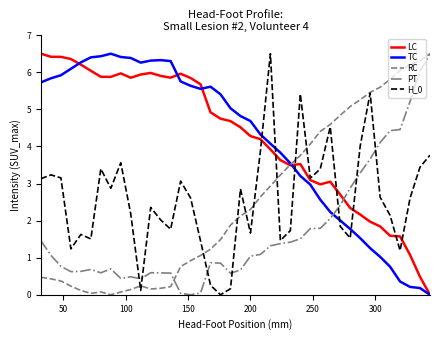

What is the difference between the maximum and minimum values in the PT series?

6.5